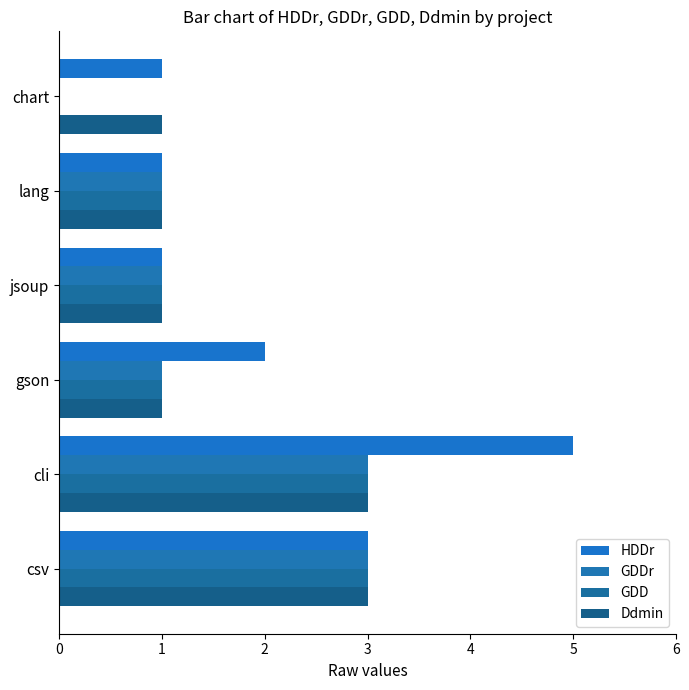

What is the value of the HDDr bar at the 6th from the left?

1